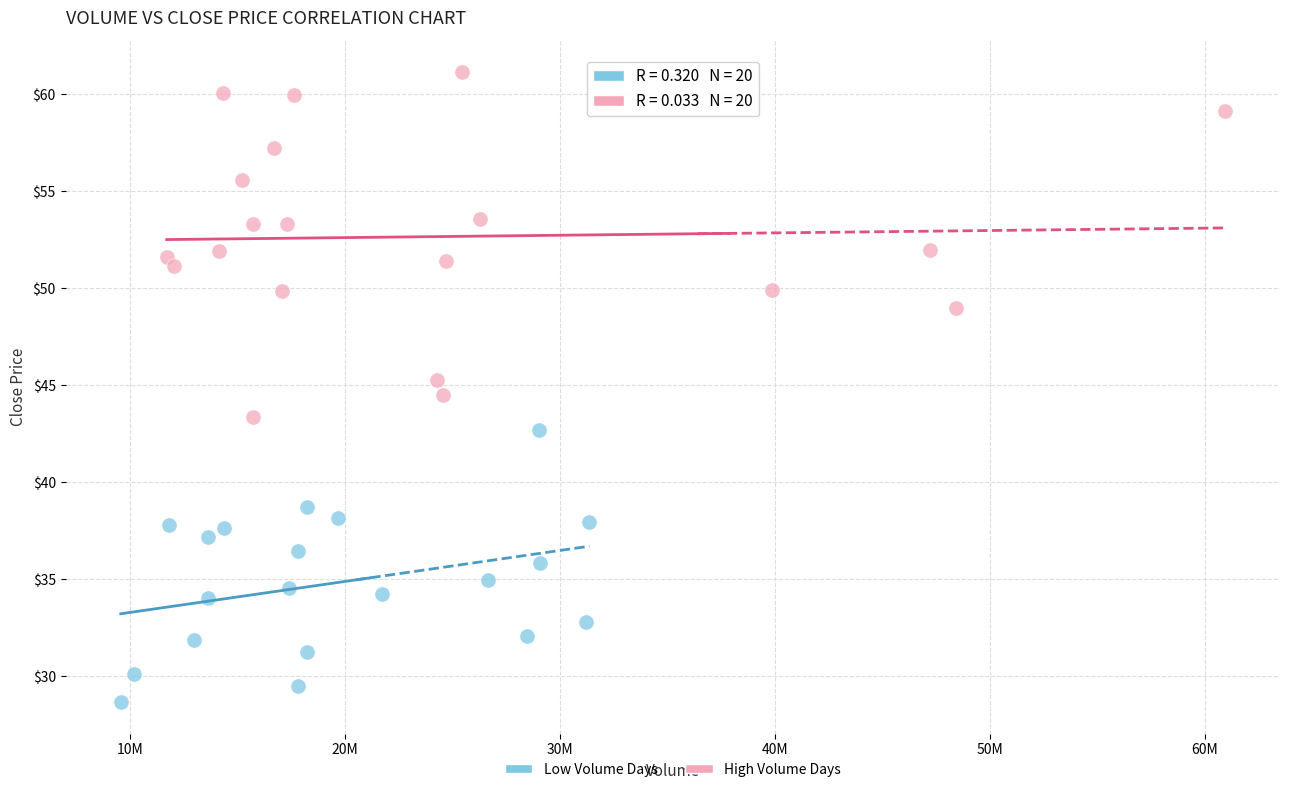

What are all the series names shown in the legend?

Low Volume Days, High Volume Days